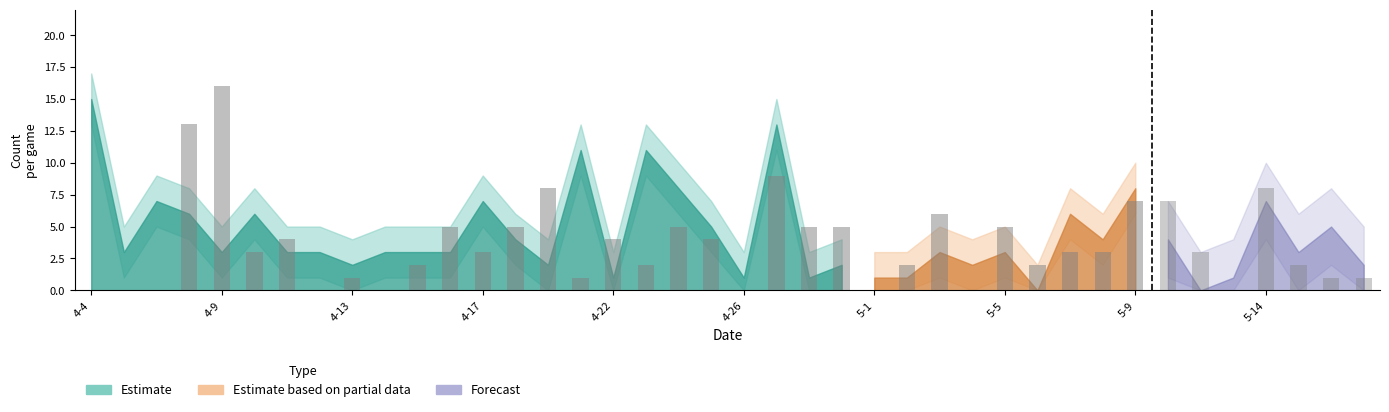

What is the average value?

4